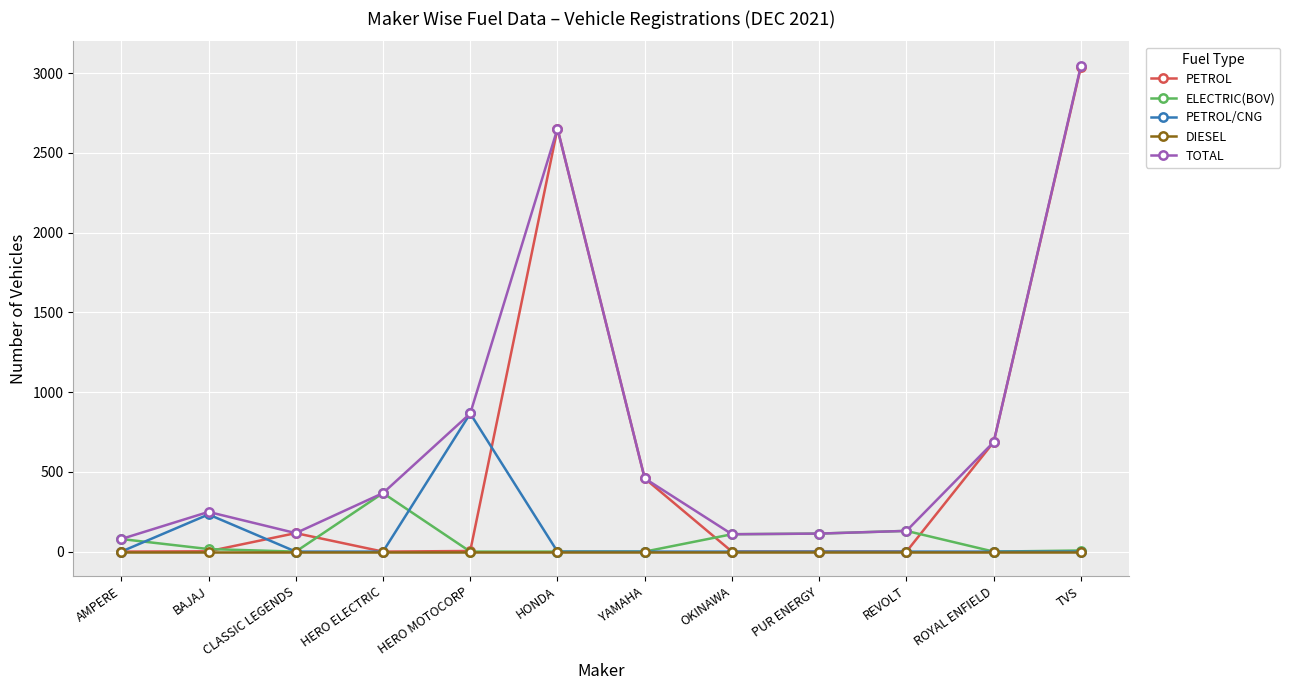

Which label corresponds to the largest value in the chart?

TVS